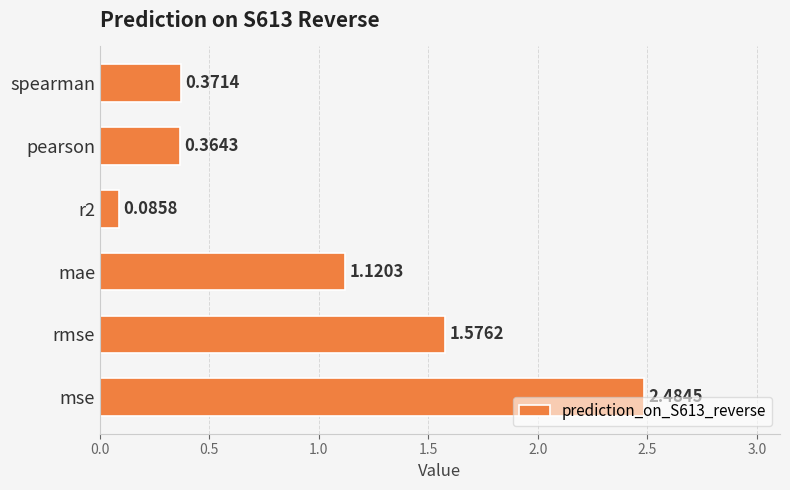

Which category has the highest value across all series?

mse